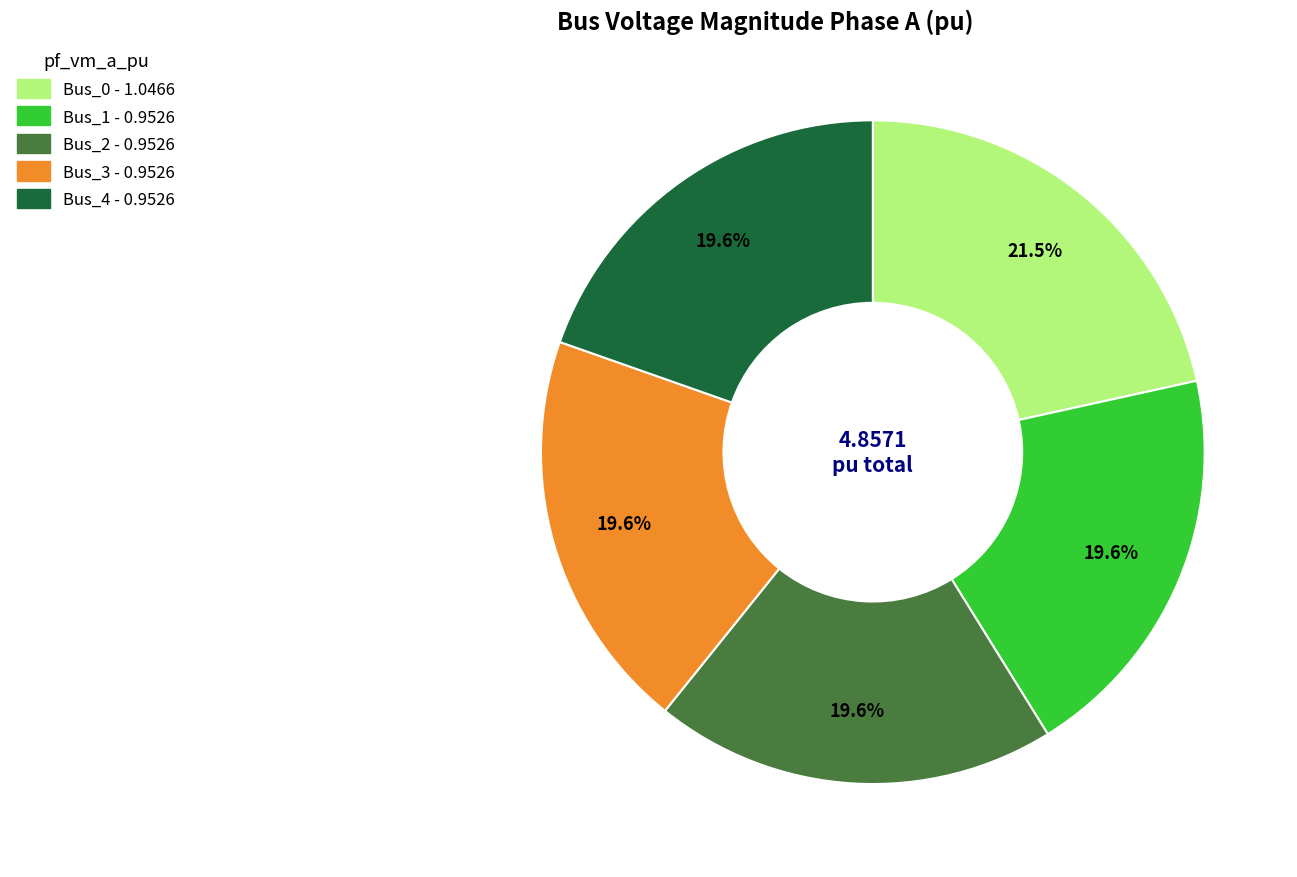

Does Bus_2 represent more than half of the total?

No